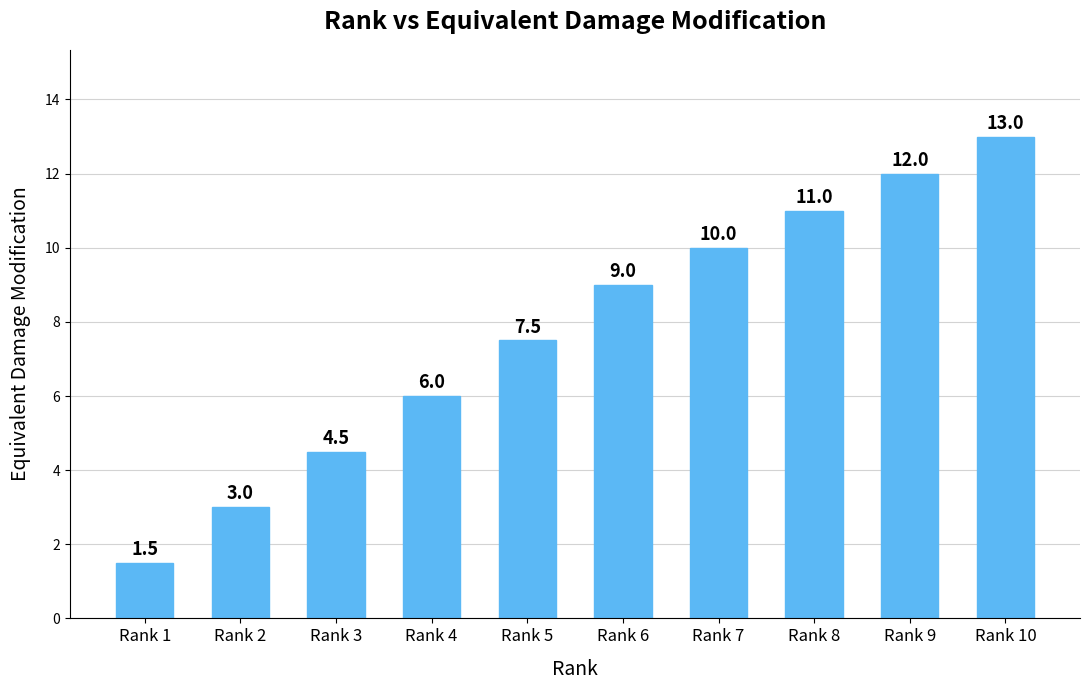

What is the ratio of the value at Rank 2 to the value at Rank 5?

0.4